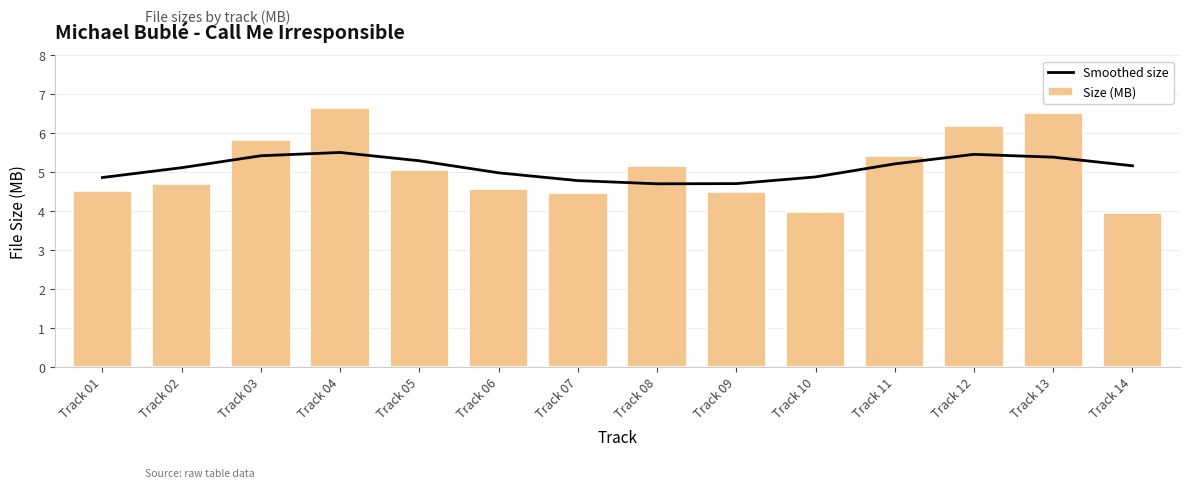

List the labels in order of Smoothed size value, smallest first.

Track 08, Track 09, Track 07, Track 01, Track 10, Track 06, Track 02, Track 14, Track 11, Track 05, Track 13, Track 03, Track 12, Track 04